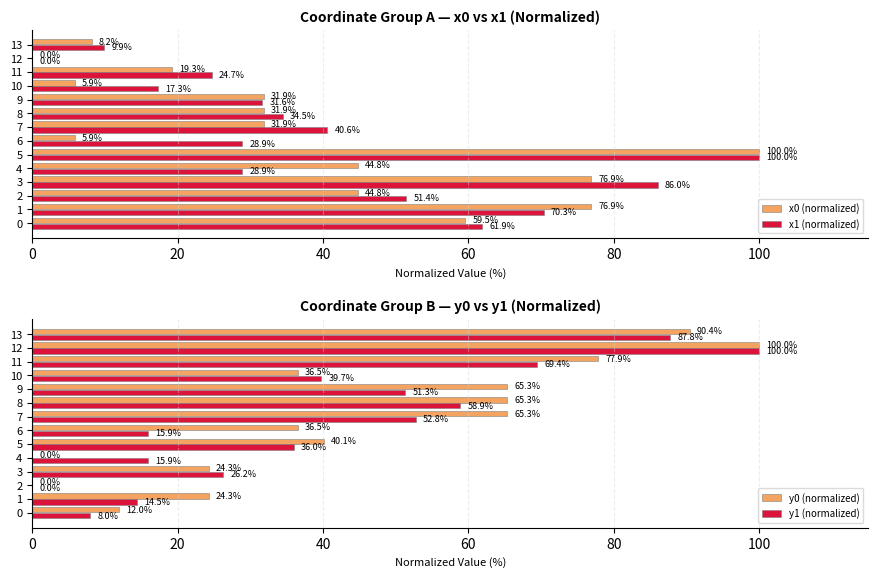

Is it true that x0 (normalized) equals 36.0 at 5?

False